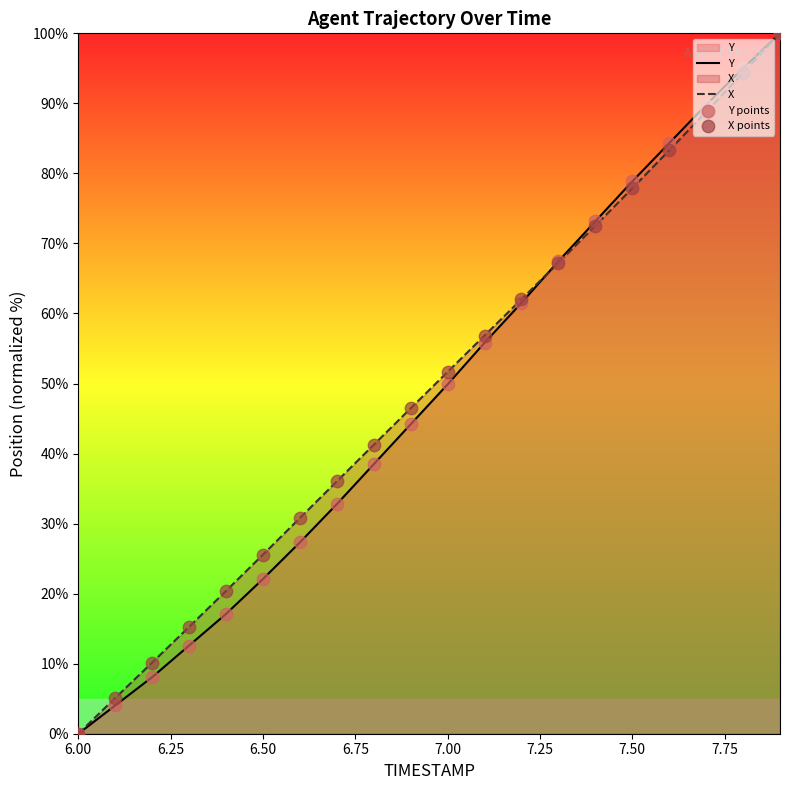

Which series has the widest spread of Y values?

Y